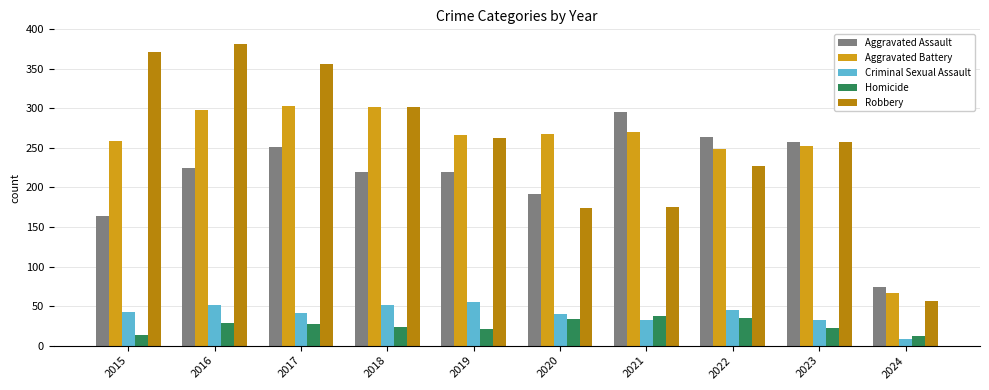

Which series has the widest spread of values?

Robbery